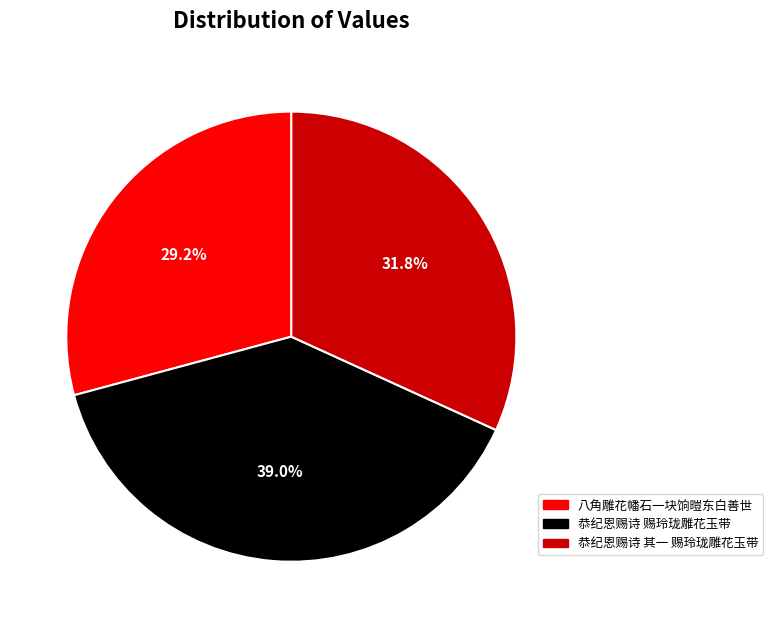

What is the total percentage of 恭纪恩赐诗 赐玲珑雕花玉带 and 八角雕花幡石一块饷暟东白善世?

68.2%